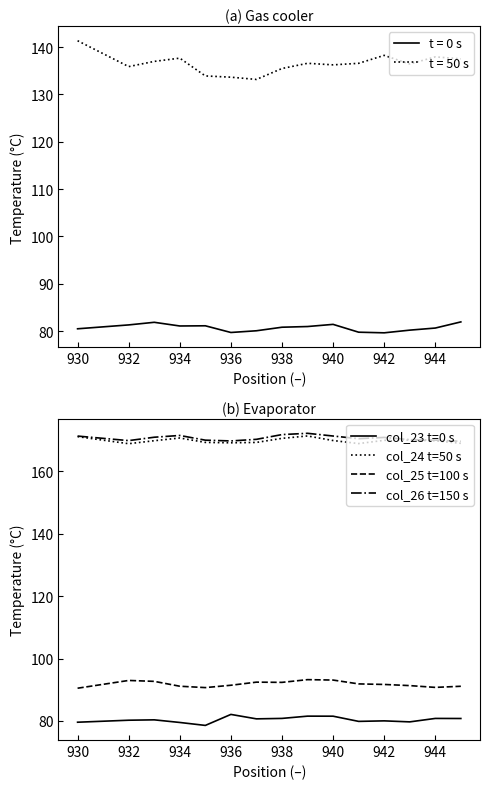

What is the value of the col_26 t=150 s point at the 11th from the left?

170.5